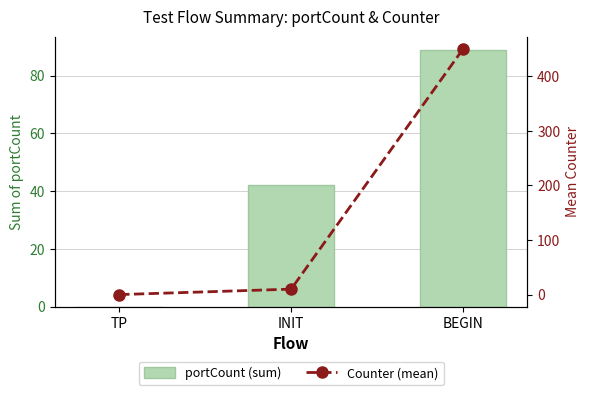

Which series has the largest total across all categories?

Counter (mean)